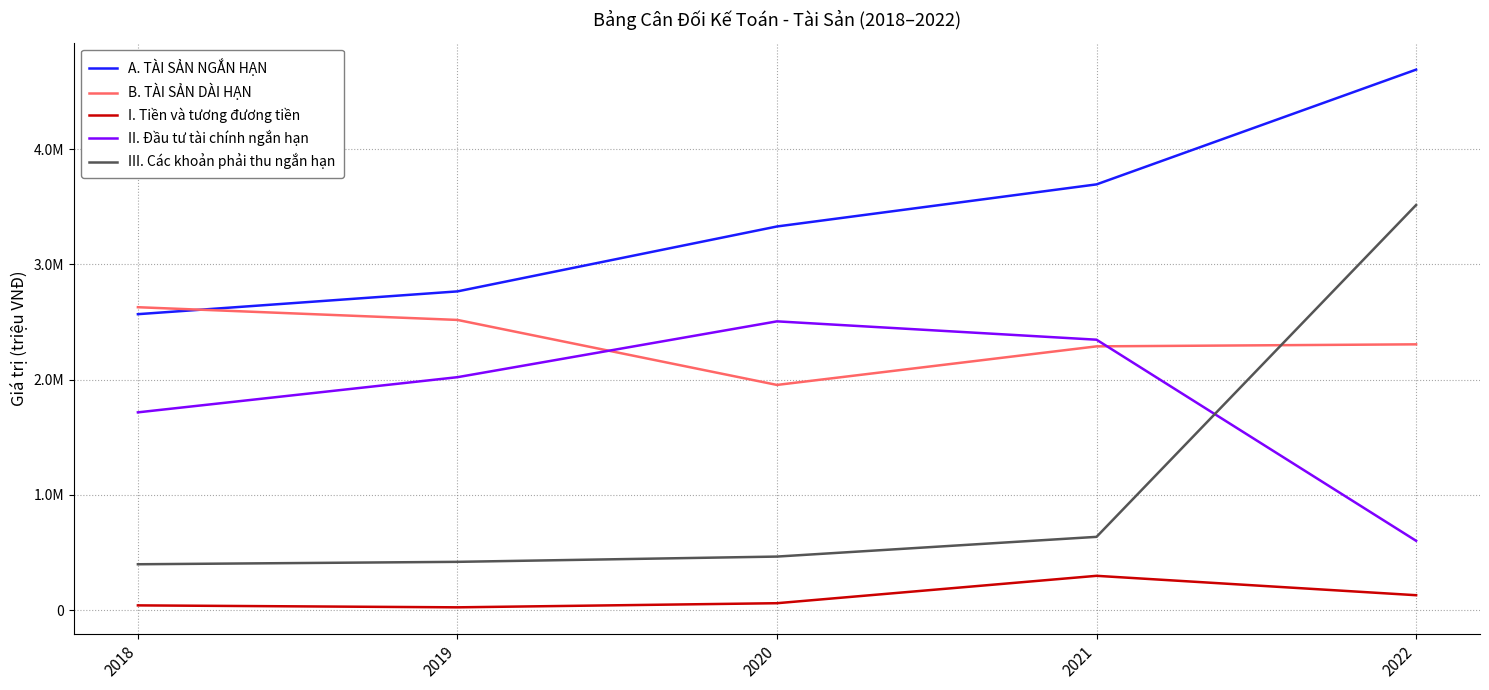

What is the greatest value displayed?

4691055